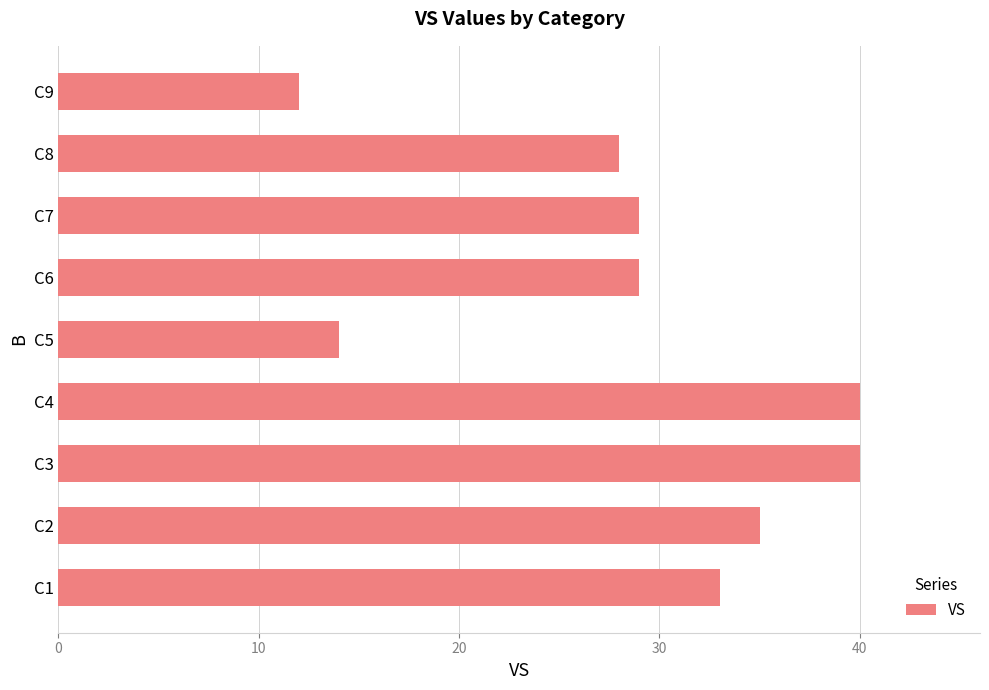

Where is the data nearest to the value 26?

C8